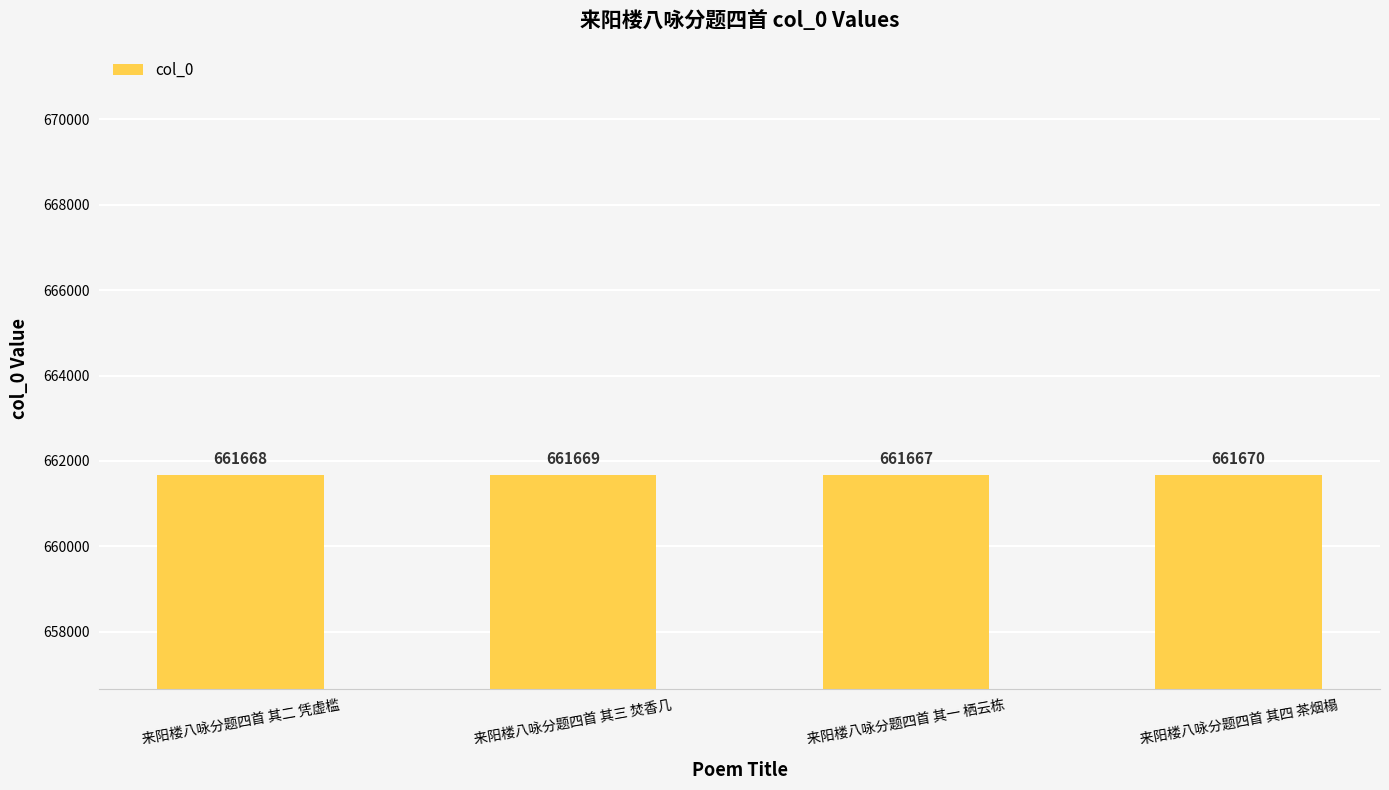

Approximately how many times larger is the value at 来阳楼八咏分题四首 其二 凭虚槛 compared to 来阳楼八咏分题四首 其一 栖云栋?

1.0